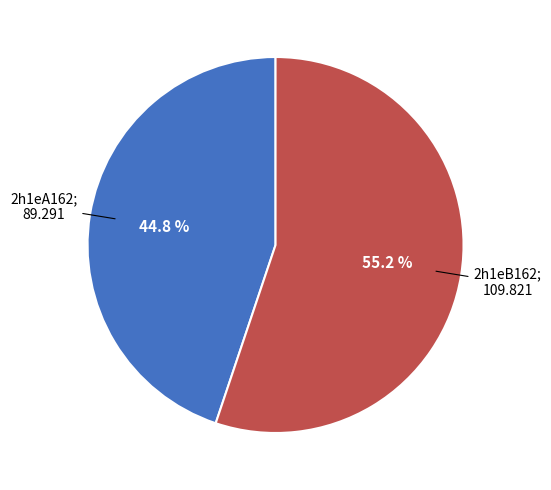

Is there a majority slice in this chart?

Yes